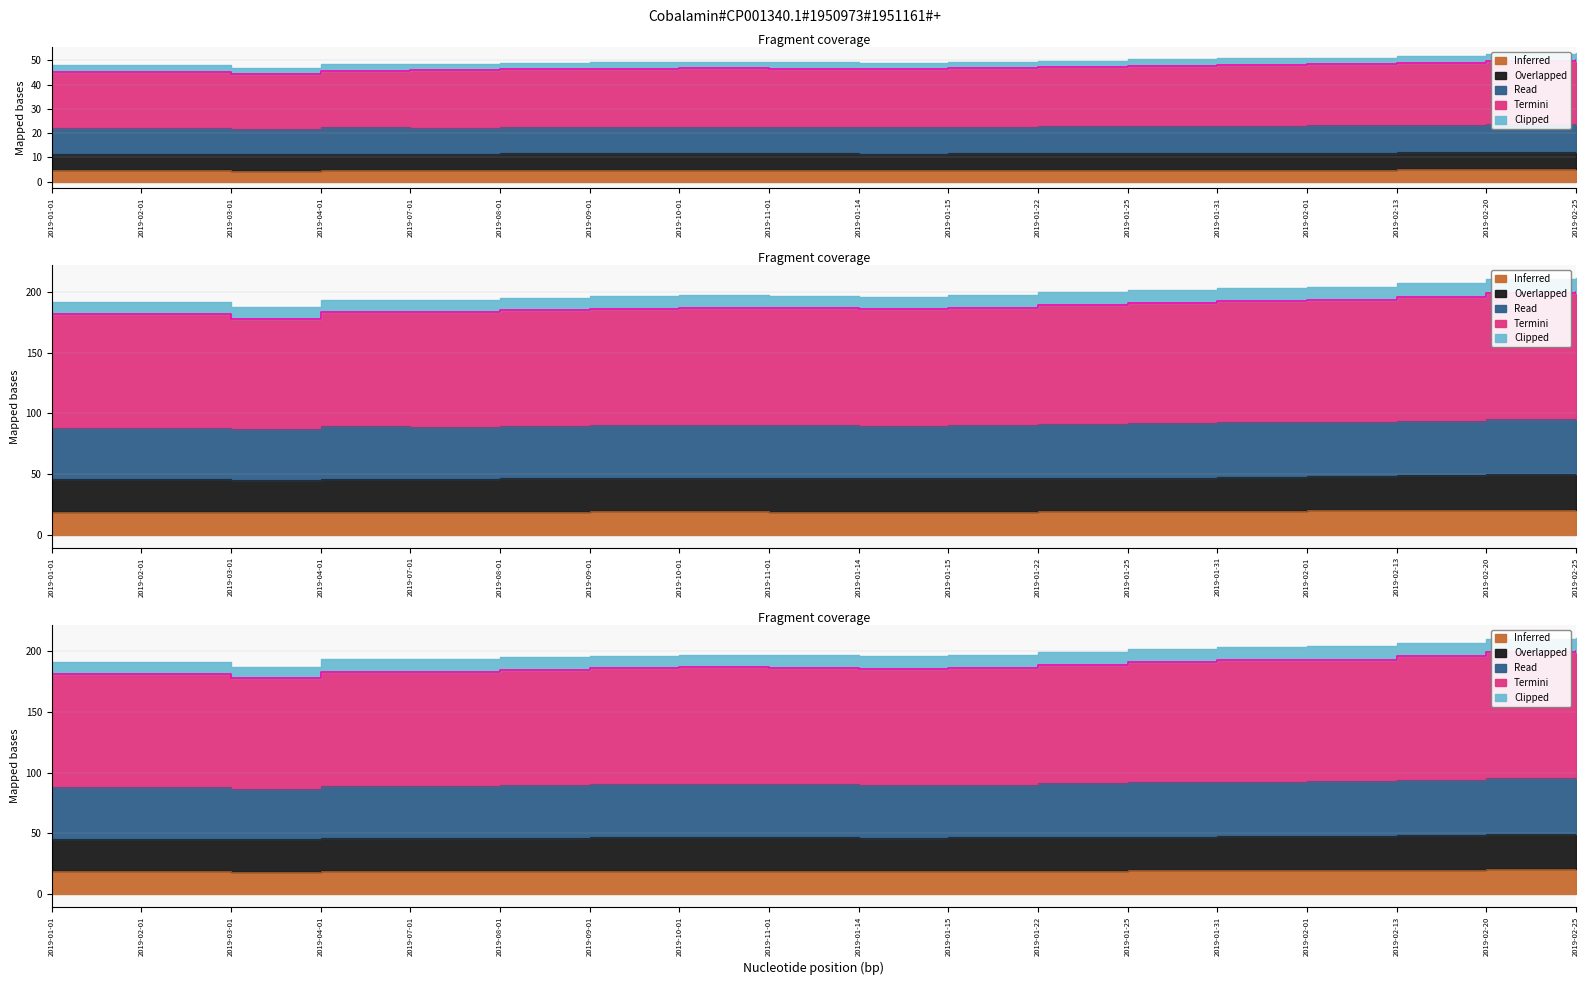

Where is DOW JONES nearest to the value 49?

2019-01-14